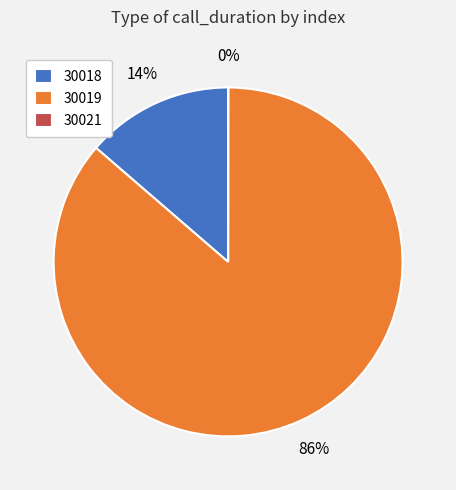

Is it true that 30018 is 7% of the pie?

False